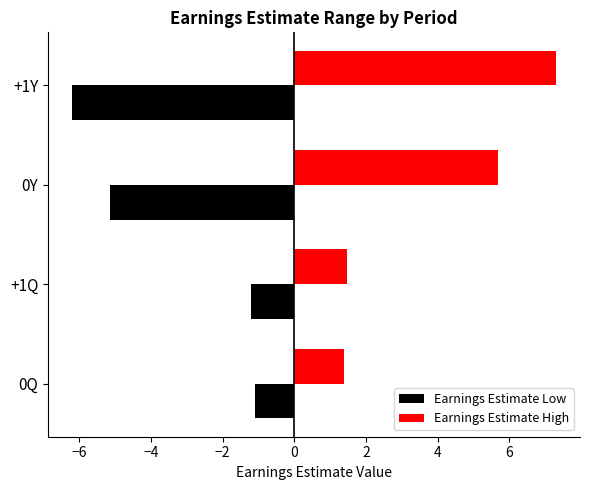

True or false: Earnings Estimate Low has a value of -6.2 at +1Y.

True